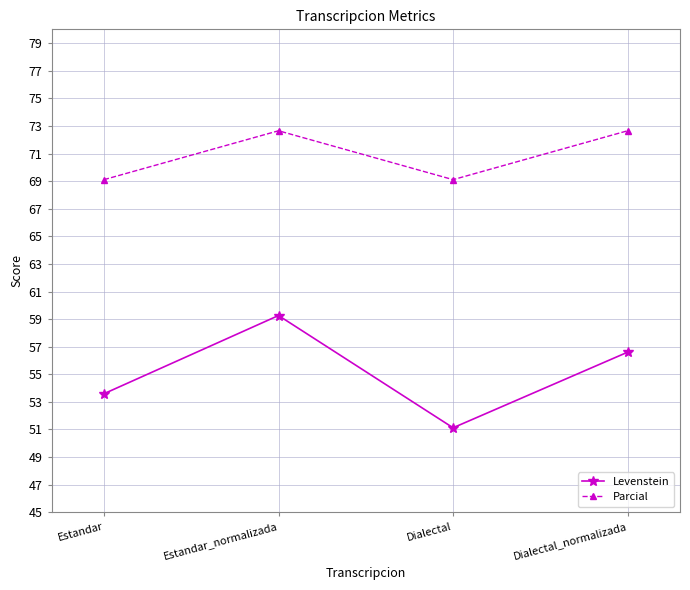

What is the label of the 3rd point from the left?

Dialectal